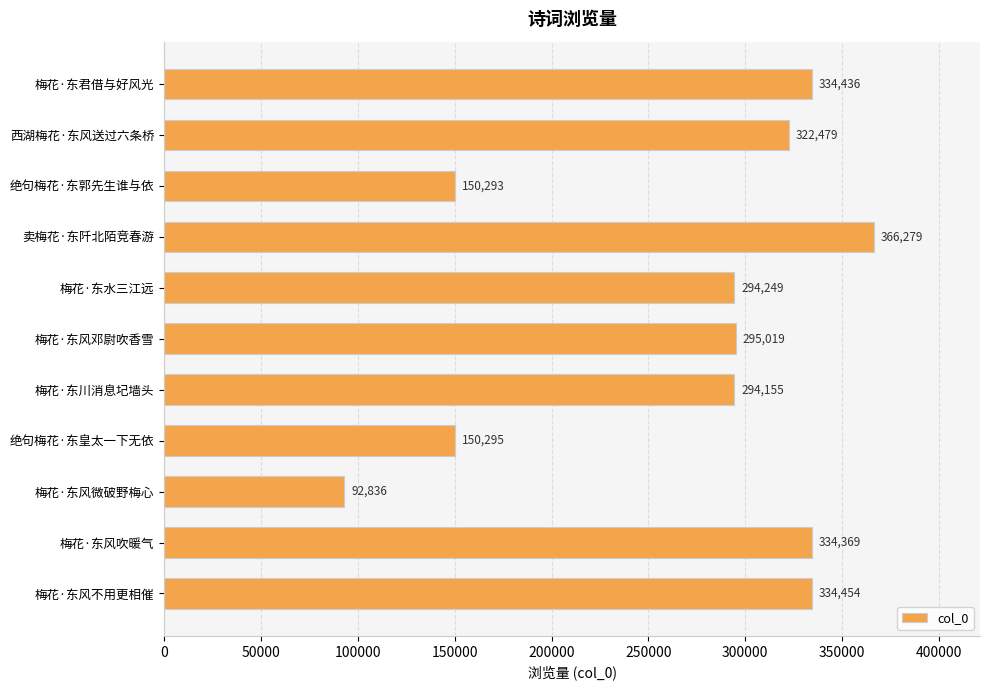

What is the maximum value shown in the chart?

366279